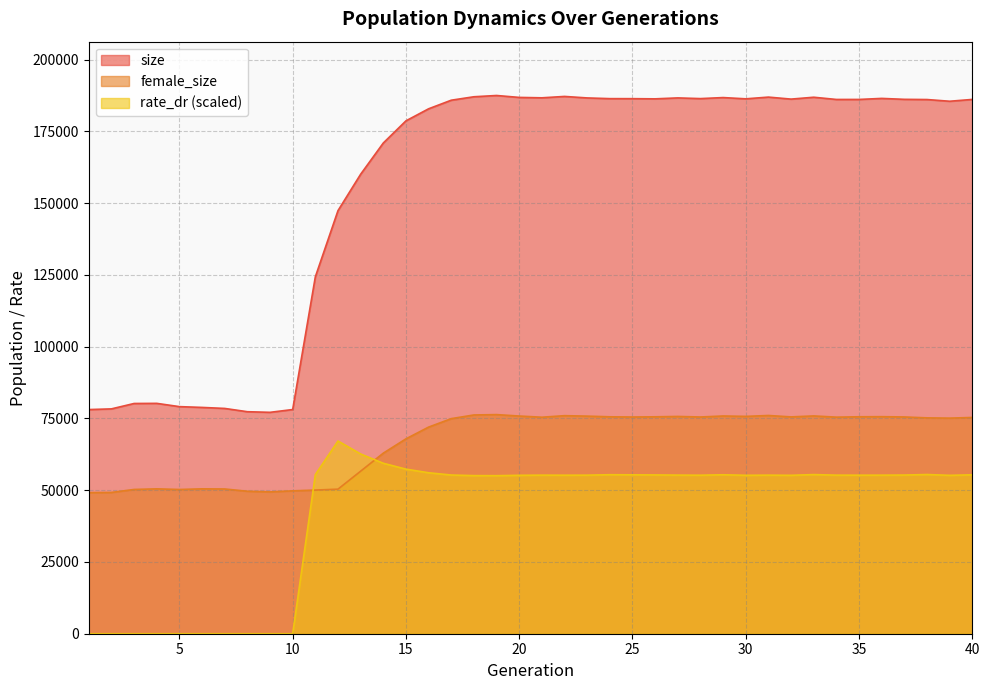

True or false: female_size and size intersect in this chart.

False